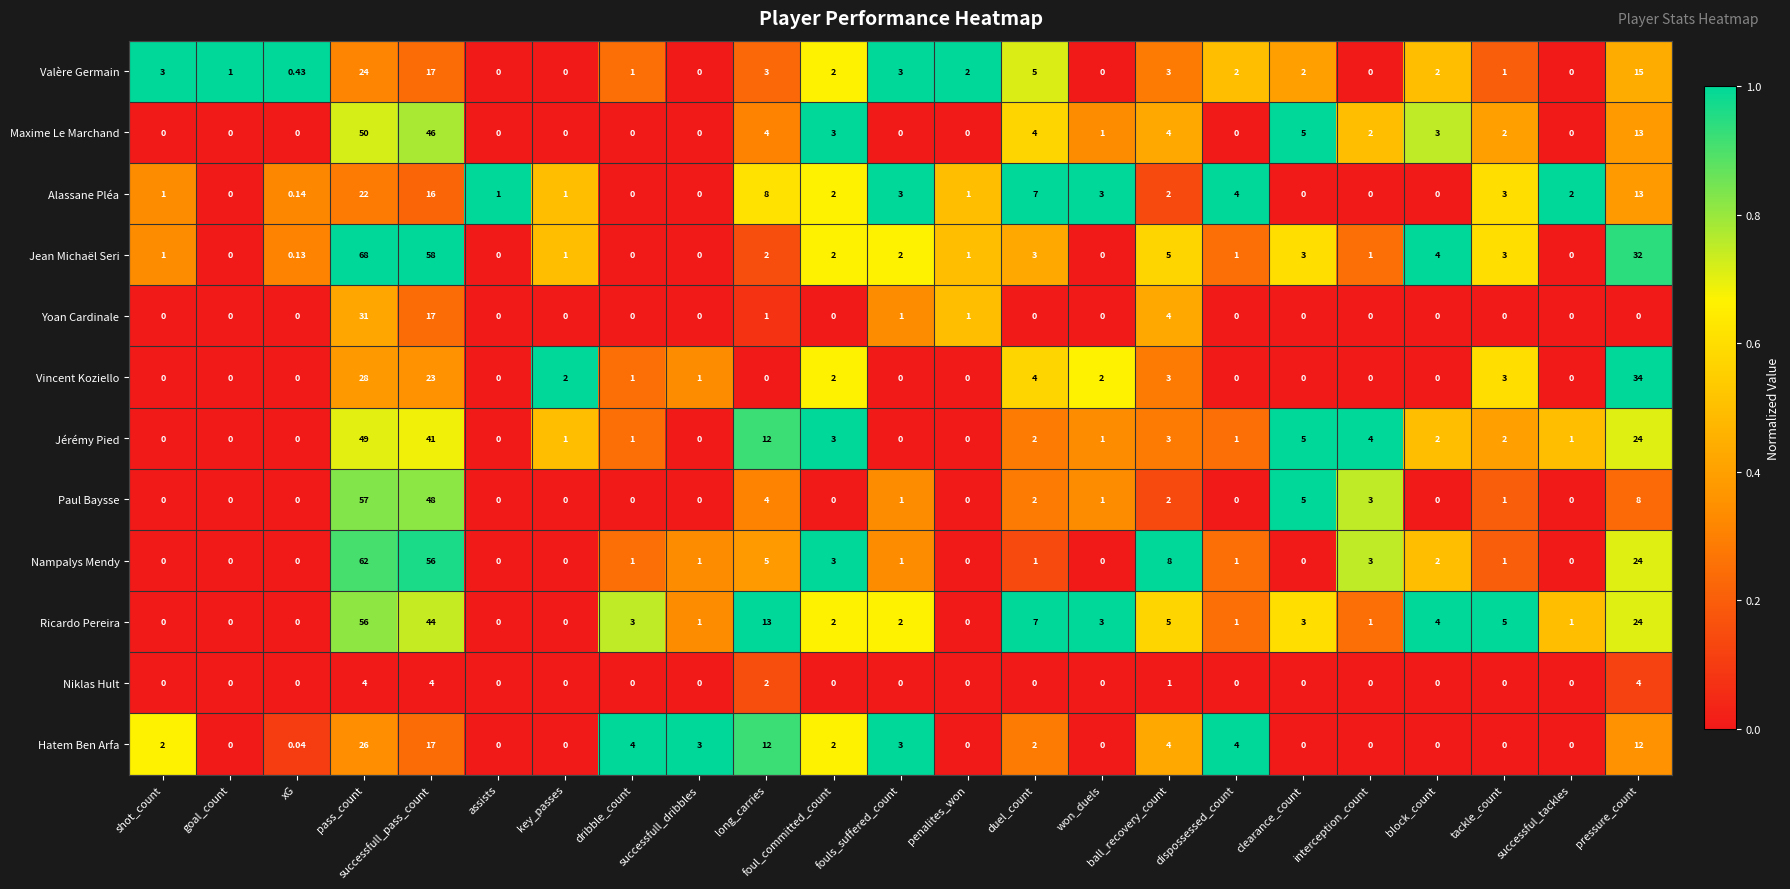

Which series has the largest total across all categories?

Jean Michaël Seri